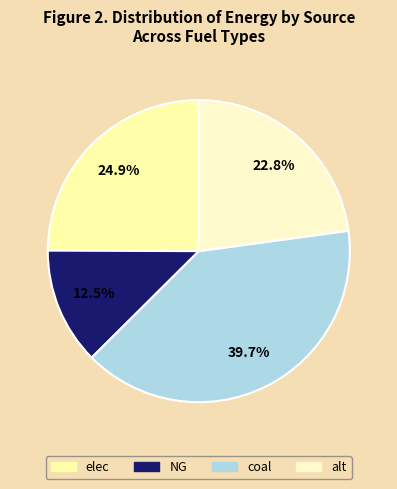

Combined, do elec and coal account for over 50%?

Yes